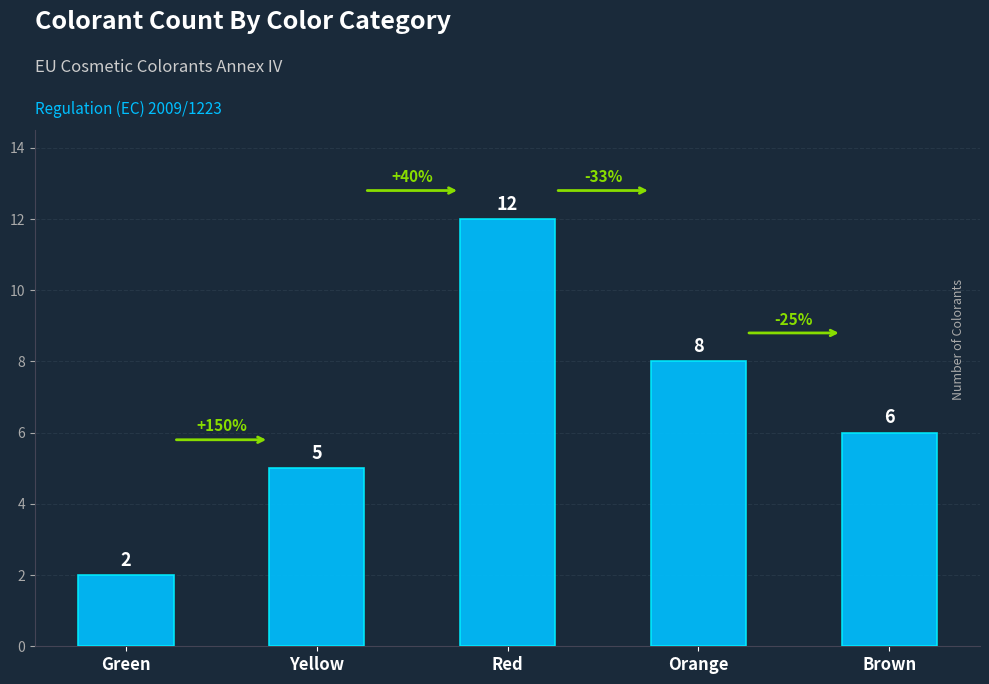

Which has a higher value, Yellow or Orange?

Orange